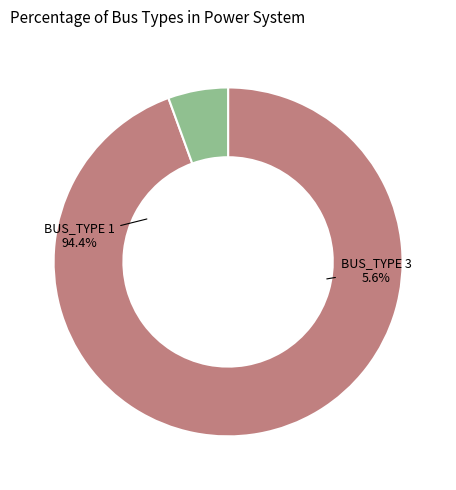

To the nearest percent, what is the combined percentage of BUS_TYPE 1 and BUS_TYPE 3?

100%